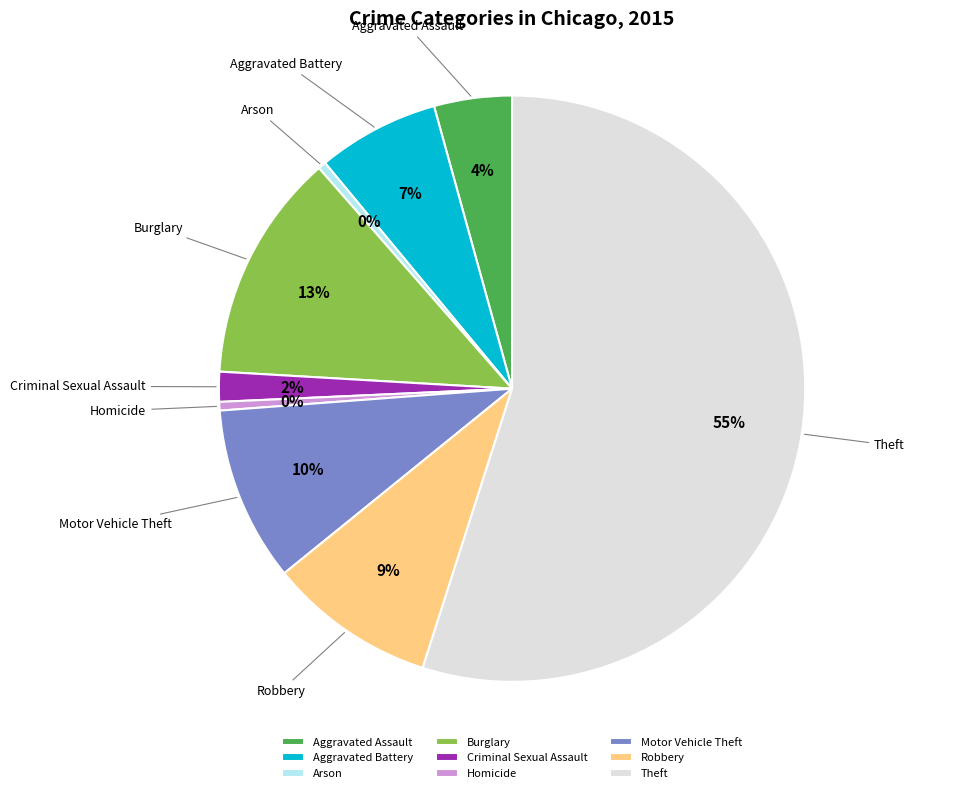

Combined, do Criminal Sexual Assault and Burglary account for over 50%?

No